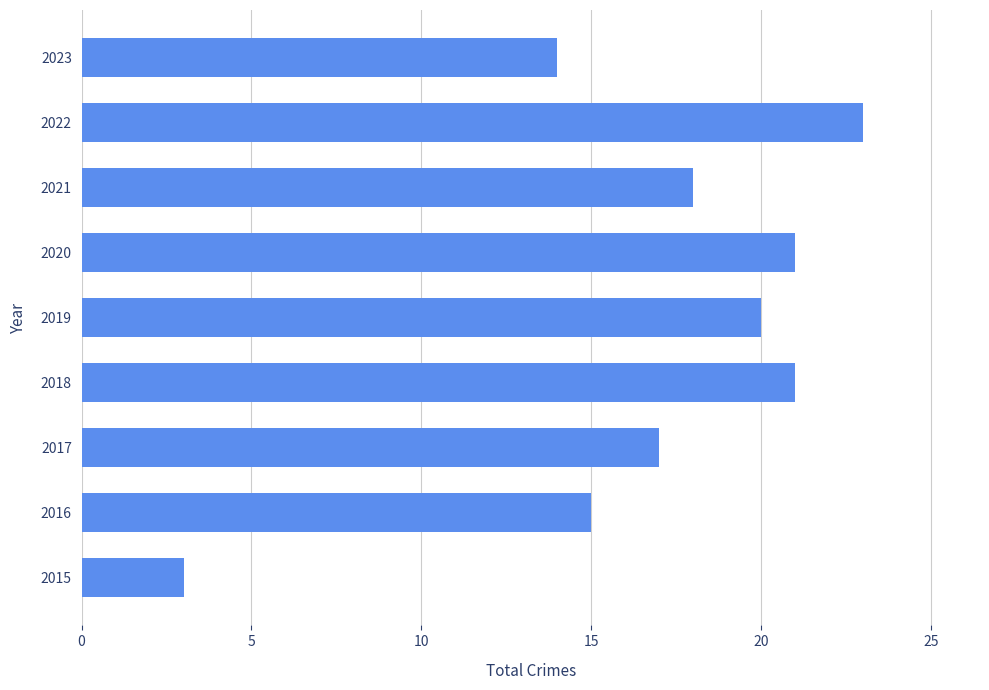

What is the maximum value shown in the chart?

23